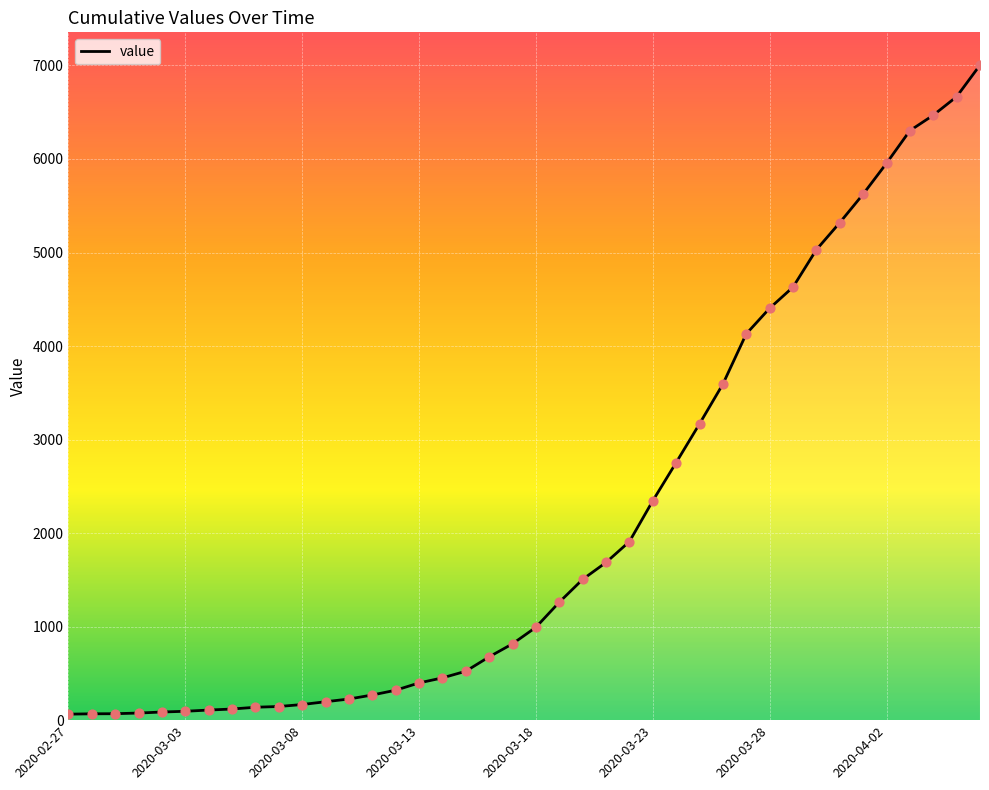

What is the maximum value shown in the chart?

7004